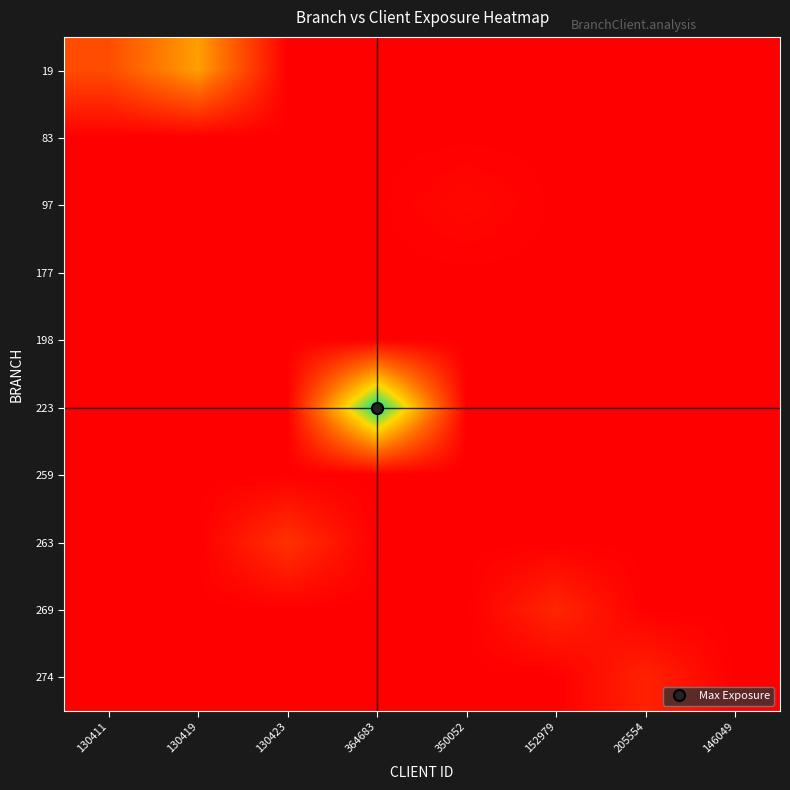

Count the number of data series in this chart.

10